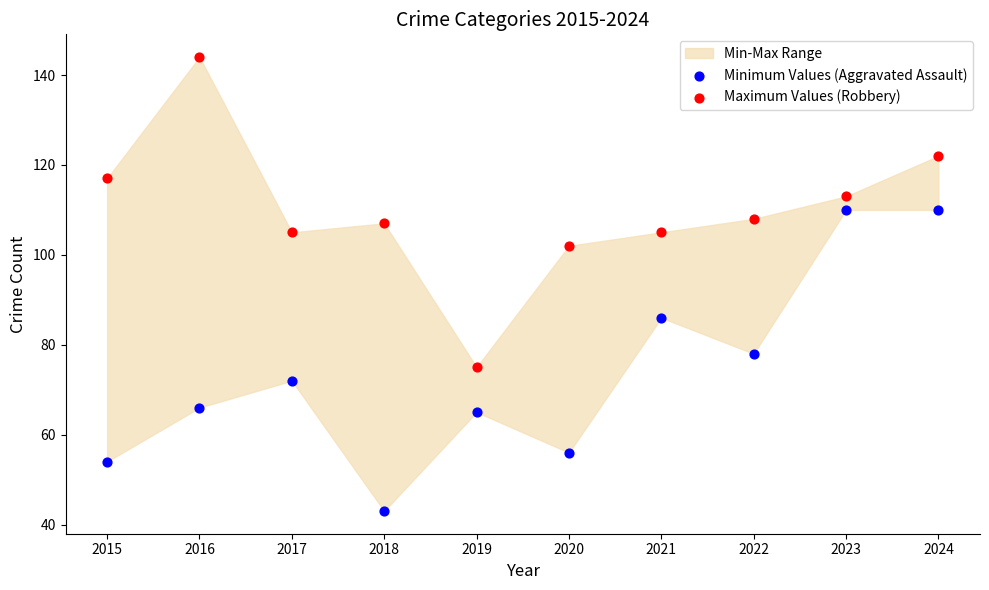

Which series contains the lowest Y value?

Minimum Values (Aggravated Assault)